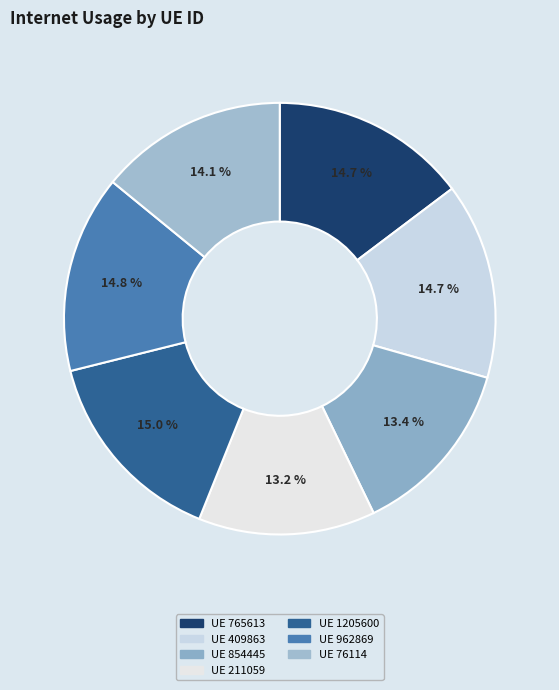

How many segments does this pie chart have?

7